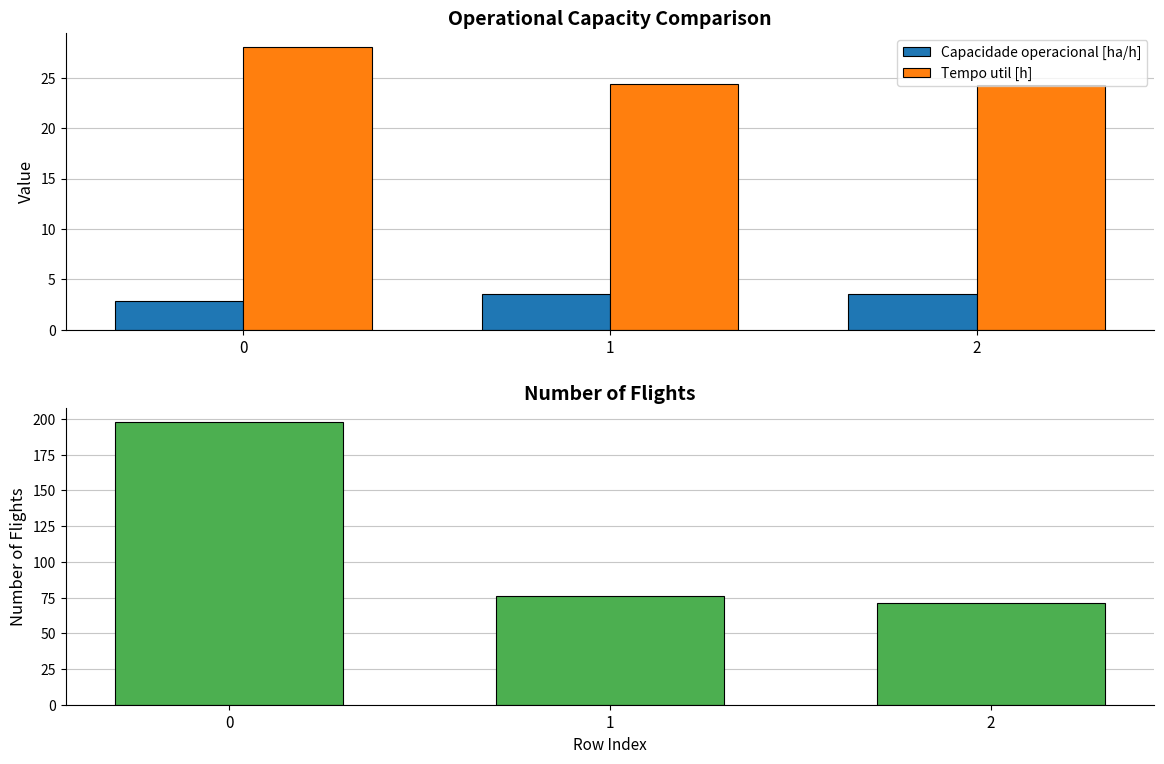

True or false: Tempo util [h] has a value of 24.4 at 1.

True